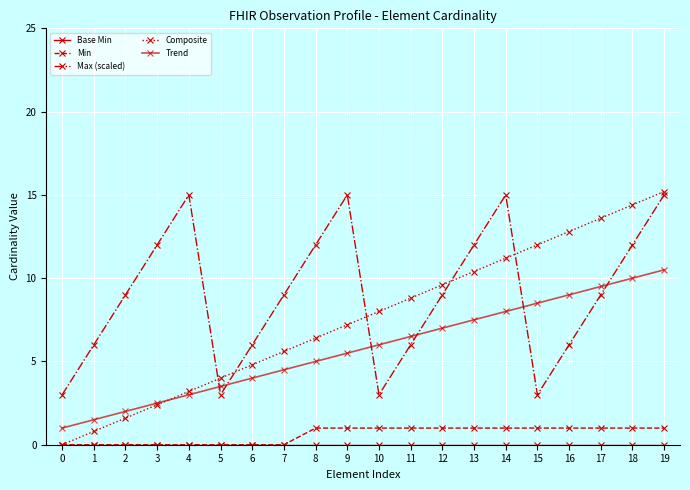

At which category is the sum across all series the highest?

19